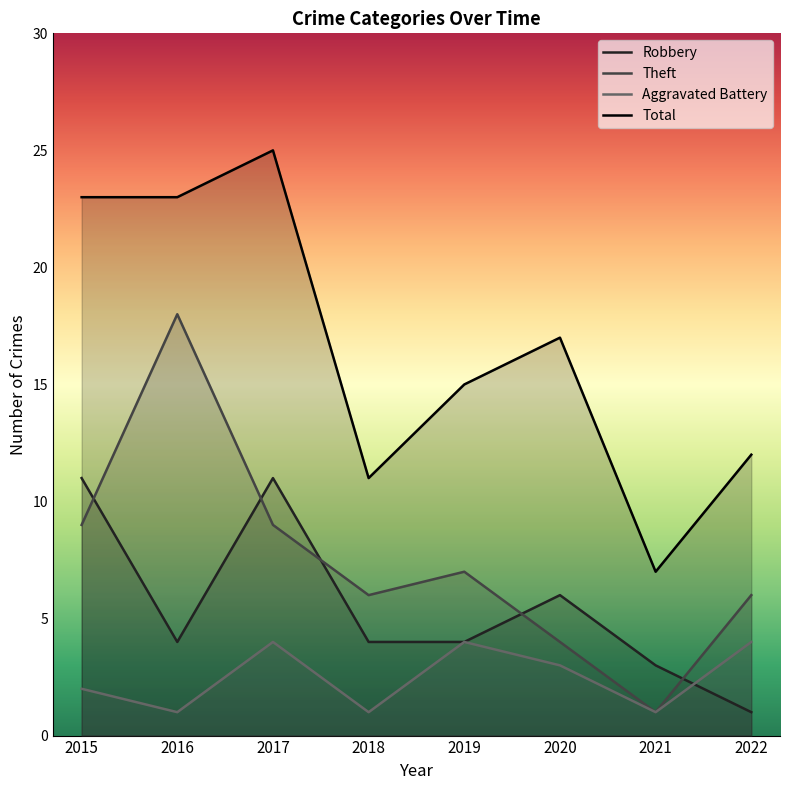

How many data points in Total are above 17?

3